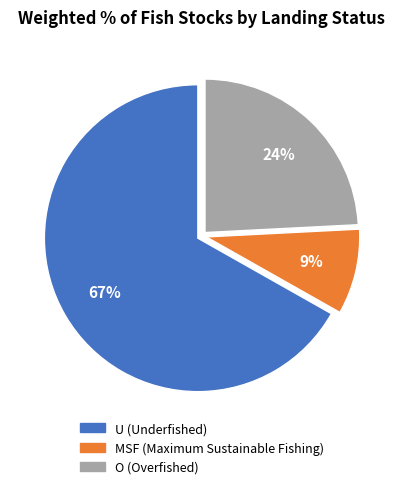

What is the smallest slice in the pie chart?

MSF (Maximum Sustainable Fishing)